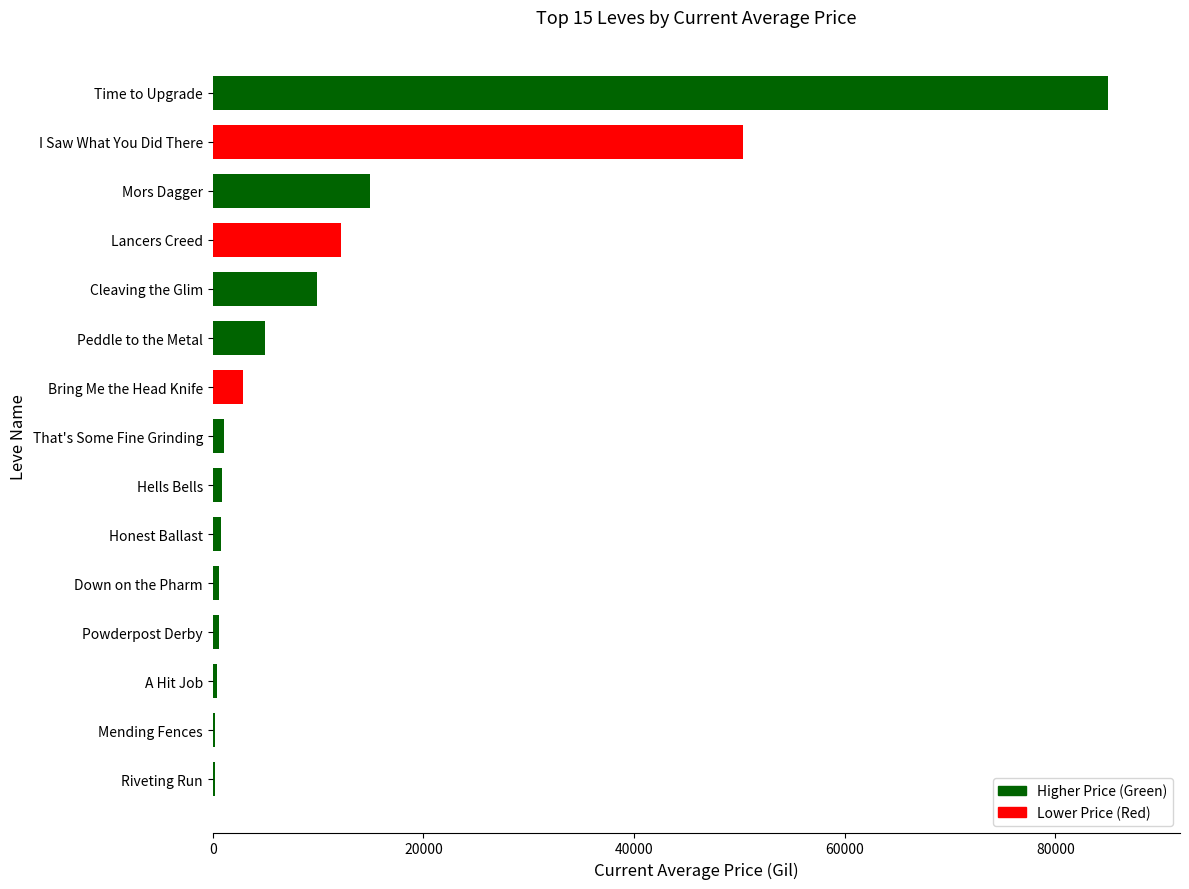

What is the greatest value displayed?

85029.0